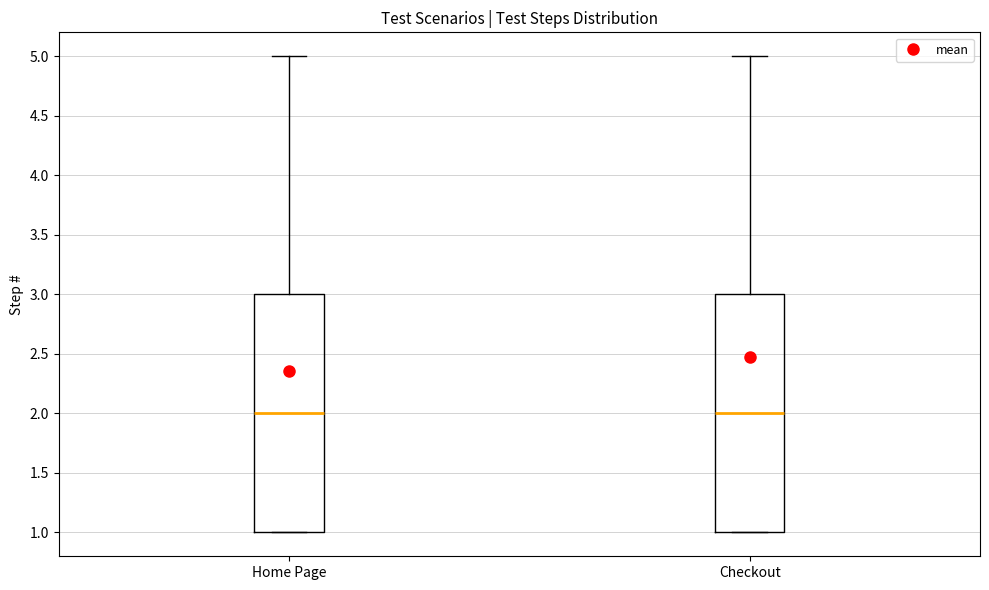

Reading left to right, read every box against the y-axis: the position of its median line, the range the box covers, and the ends of its whiskers. The values are not printed on the chart, so give them approximately, as read against the axis.

Home Page: median 2, box 1 to 3, whiskers 1 to 5
Checkout: median 2, box 1 to 3, whiskers 1 to 5